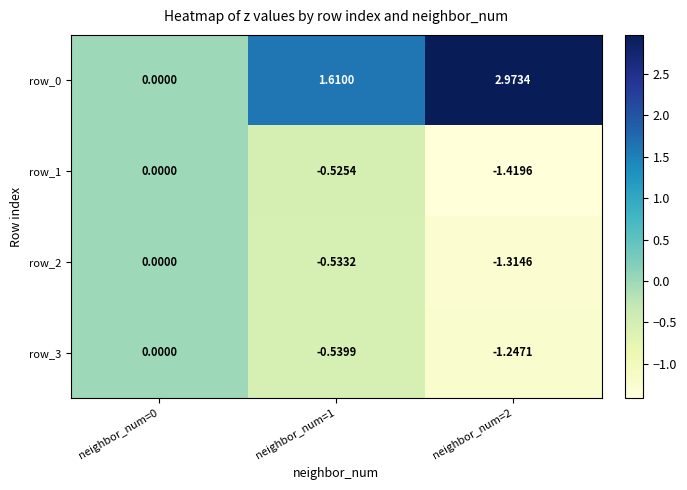

Which series has the widest spread of values?

row_0